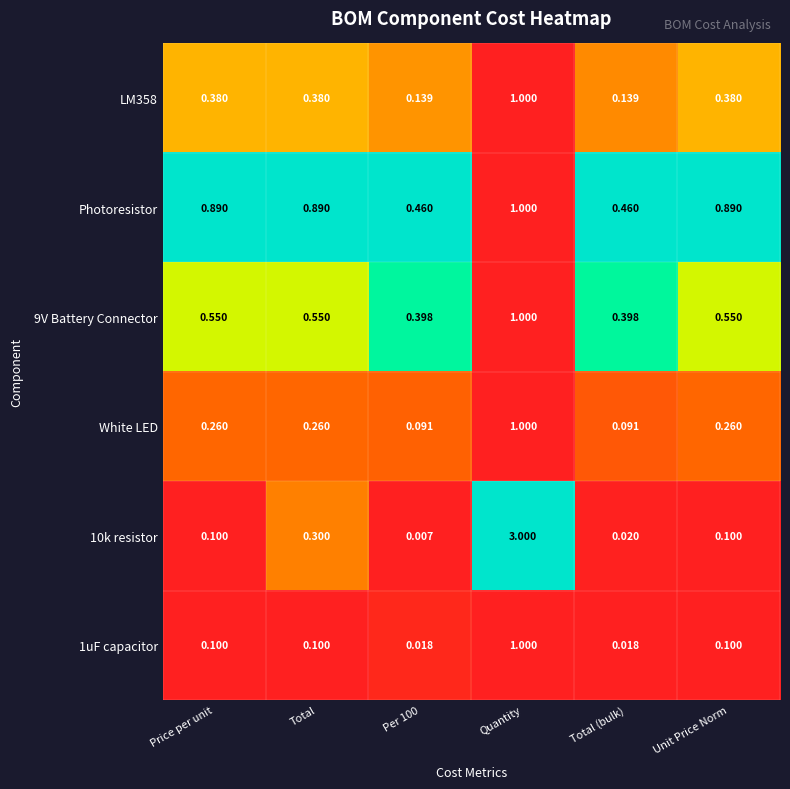

Which series has the largest total across all categories?

Photoresistor